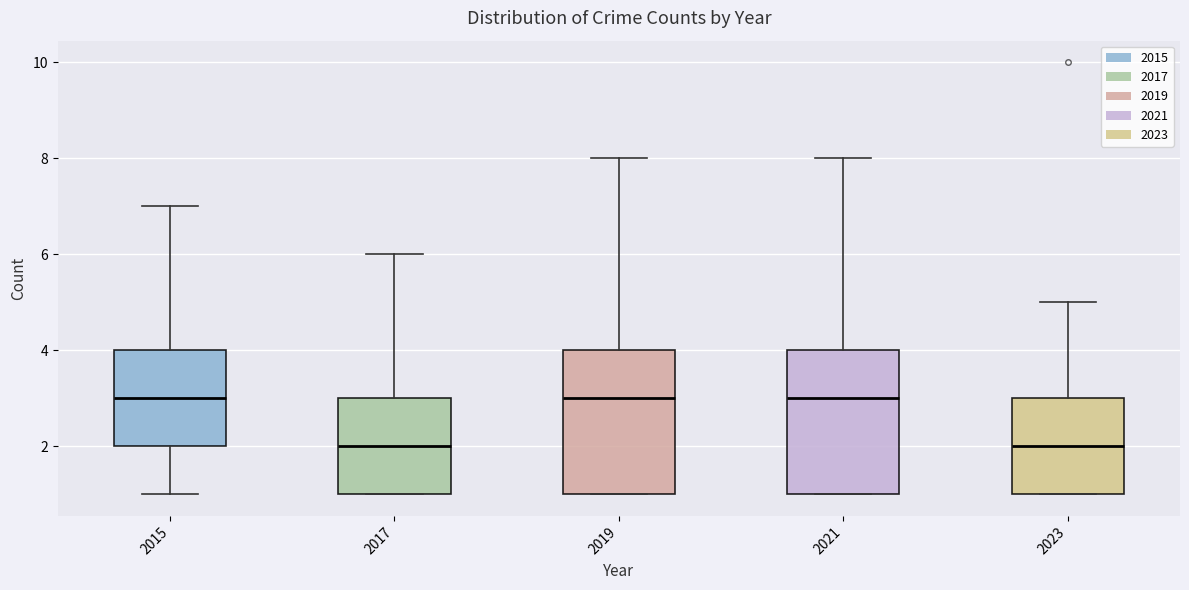

Where is the lower edge of the box at x = 2021 on the y-axis? The values are not printed on the chart, so give them approximately, as read against the axis.

1